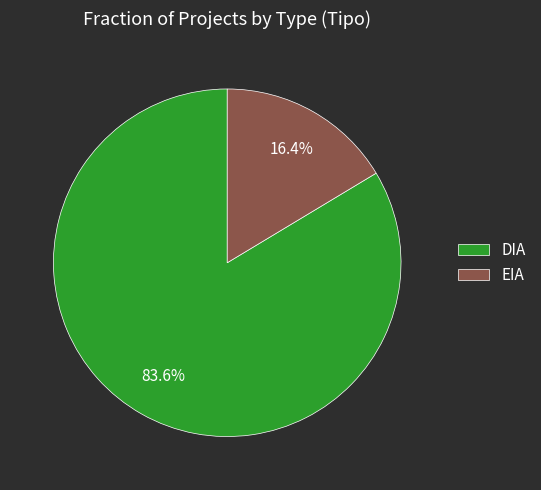

What percentage is the EIA slice, to the nearest percent?

16%